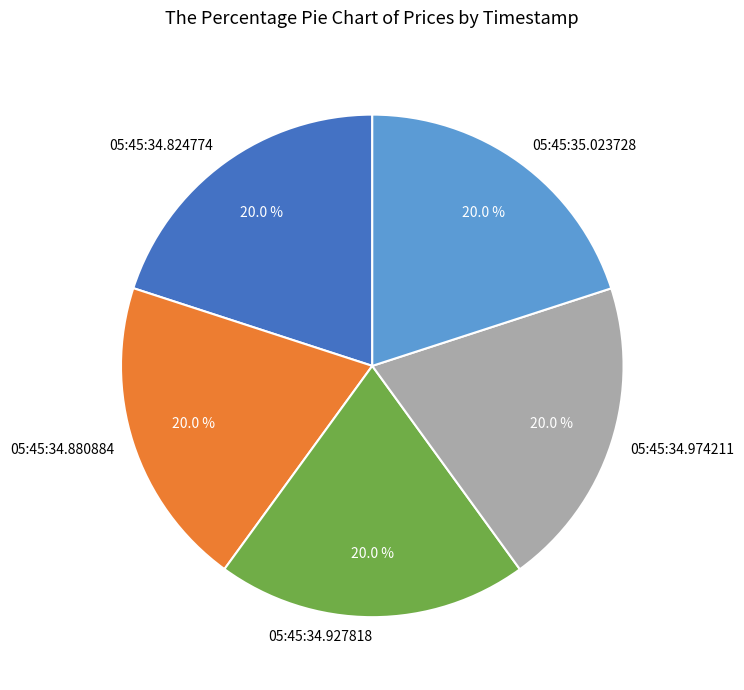

Is the sum of 05:45:34.824774 and 05:45:34.927818 greater than half?

No